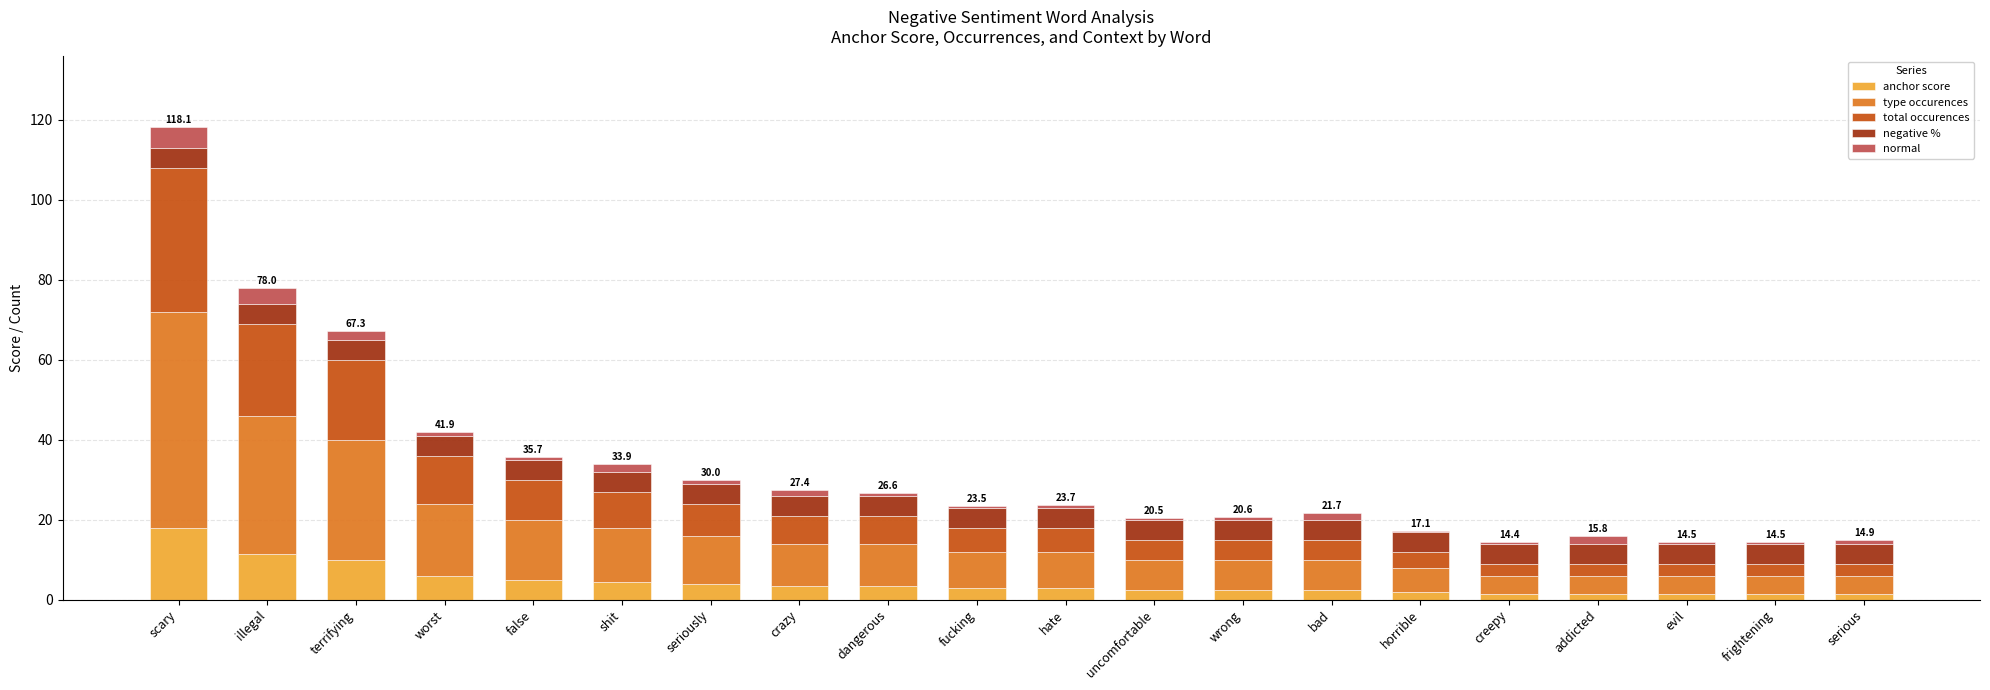

The anchor score series shows 26.5 at scary. True or false?

False